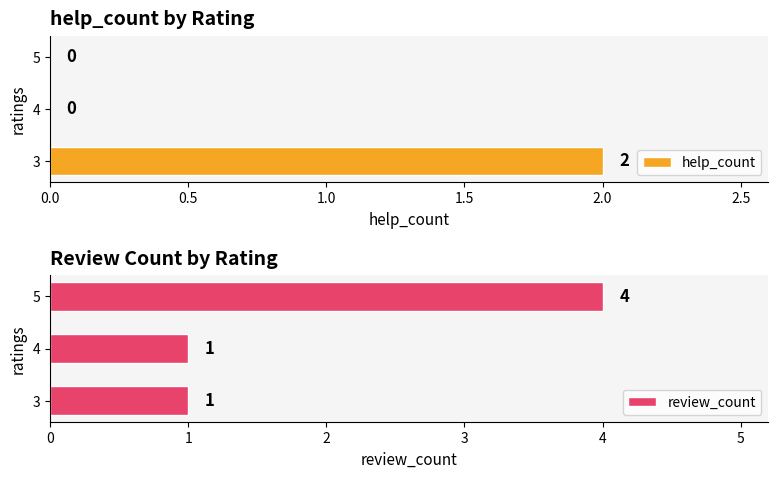

Is it true that help_count equals 0 at 5?

True